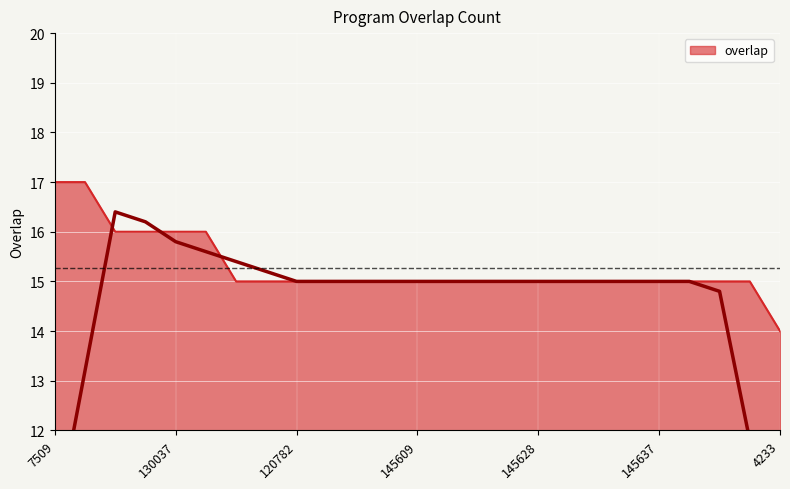

What is the greatest value displayed?

17